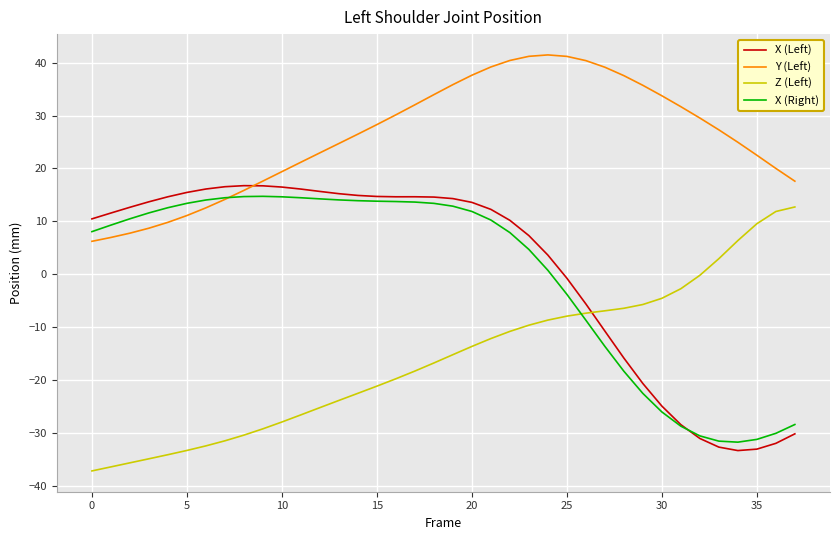

Which series has the largest total across all categories?

Y (Left)